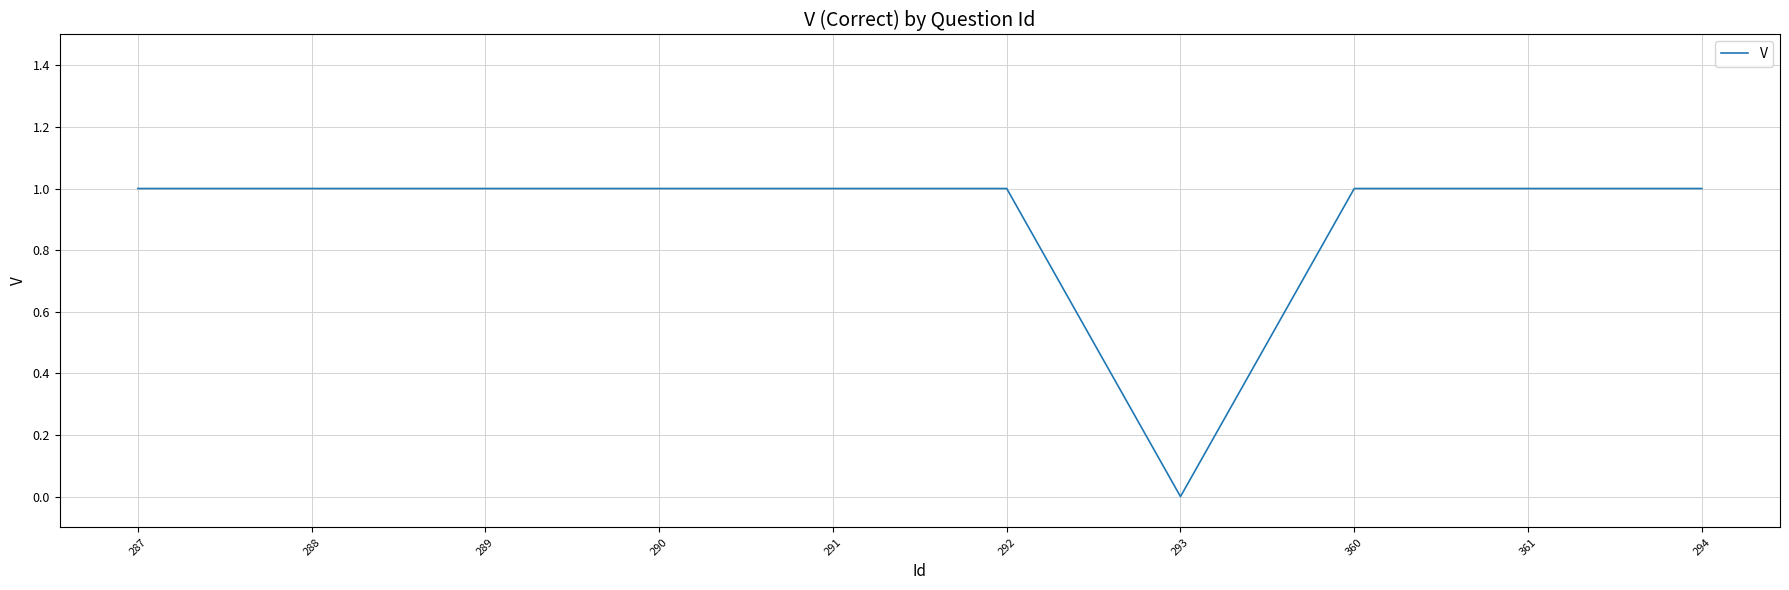

The value at 290 is 1. True or false?

True